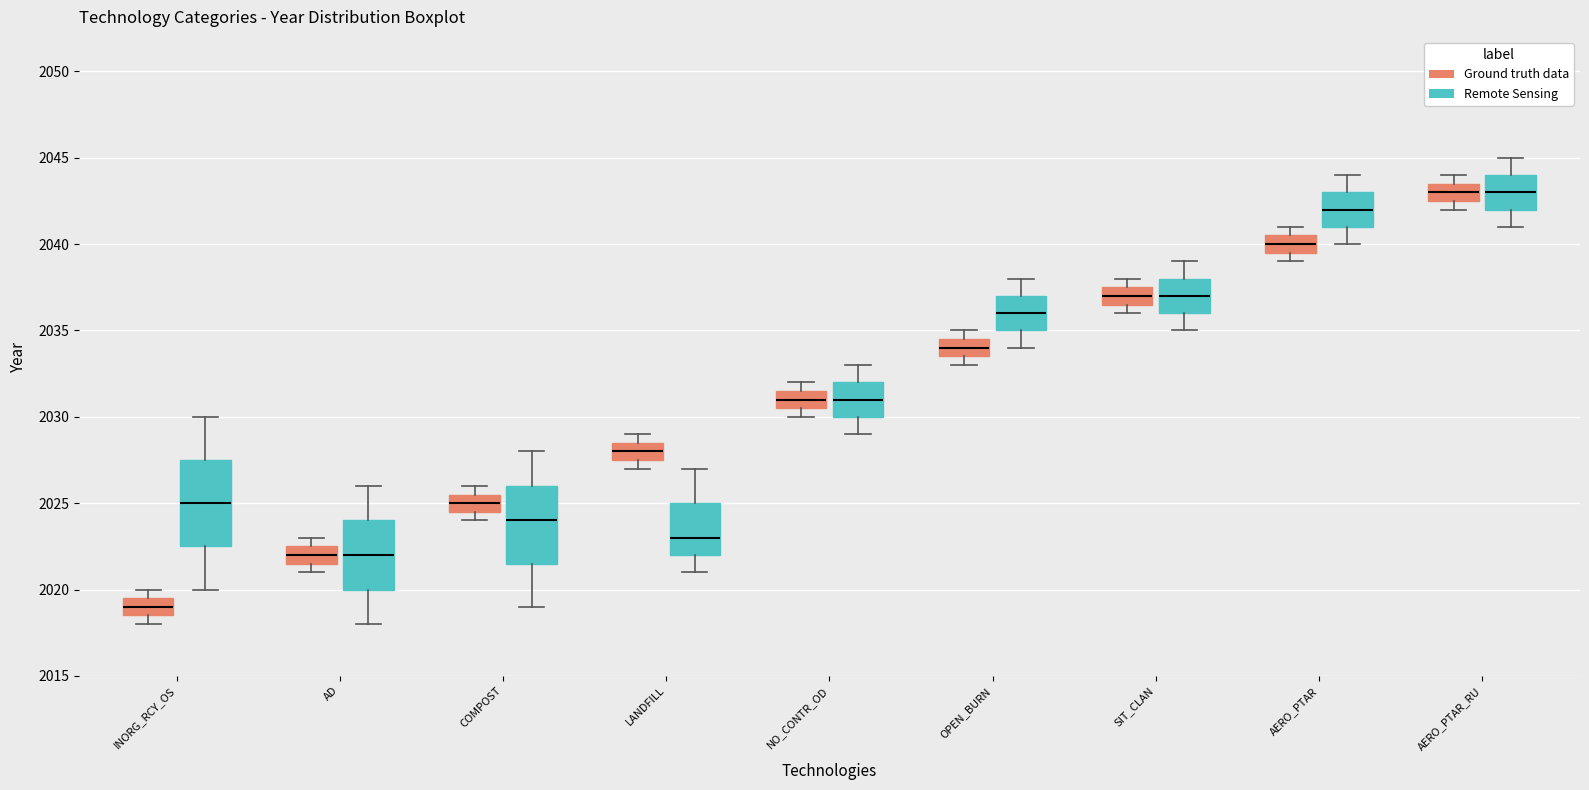

Reading left to right, read every box against the y-axis: the position of its median line, the range the box covers, and the ends of its whiskers. The values are not printed on the chart, so give them approximately, as read against the axis.

INORG_RCY_OS (Ground truth data): median 2019.0, box 2018.5 to 2019.5, whiskers 2018.0 to 2020.0
INORG_RCY_OS (Remote Sensing): median 2025.0, box 2022.5 to 2027.5, whiskers 2020.0 to 2030.0
AD (Ground truth data): median 2022.0, box 2021.5 to 2022.5, whiskers 2021.0 to 2023.0
AD (Remote Sensing): median 2022.0, box 2020.0 to 2024.0, whiskers 2018.0 to 2026.0
COMPOST (Ground truth data): median 2025.0, box 2024.5 to 2025.5, whiskers 2024.0 to 2026.0
COMPOST (Remote Sensing): median 2024.0, box 2021.5 to 2026.0, whiskers 2019.0 to 2028.0
LANDFILL (Ground truth data): median 2028.0, box 2027.5 to 2028.5, whiskers 2027.0 to 2029.0
LANDFILL (Remote Sensing): median 2023.0, box 2022.0 to 2025.0, whiskers 2021.0 to 2027.0
NO_CONTR_OD (Ground truth data): median 2031.0, box 2030.5 to 2031.5, whiskers 2030.0 to 2032.0
NO_CONTR_OD (Remote Sensing): median 2031.0, box 2030.0 to 2032.0, whiskers 2029.0 to 2033.0
OPEN_BURN (Ground truth data): median 2034.0, box 2033.5 to 2034.5, whiskers 2033.0 to 2035.0
OPEN_BURN (Remote Sensing): median 2036.0, box 2035.0 to 2037.0, whiskers 2034.0 to 2038.0
SIT_CLAN (Ground truth data): median 2037.0, box 2036.5 to 2037.5, whiskers 2036.0 to 2038.0
SIT_CLAN (Remote Sensing): median 2037.0, box 2036.0 to 2038.0, whiskers 2035.0 to 2039.0
AERO_PTAR (Ground truth data): median 2040.0, box 2039.5 to 2040.5, whiskers 2039.0 to 2041.0
AERO_PTAR (Remote Sensing): median 2042.0, box 2041.0 to 2043.0, whiskers 2040.0 to 2044.0
AERO_PTAR_RU (Ground truth data): median 2043.0, box 2042.5 to 2043.5, whiskers 2042.0 to 2044.0
AERO_PTAR_RU (Remote Sensing): median 2043.0, box 2042.0 to 2044.0, whiskers 2041.0 to 2045.0